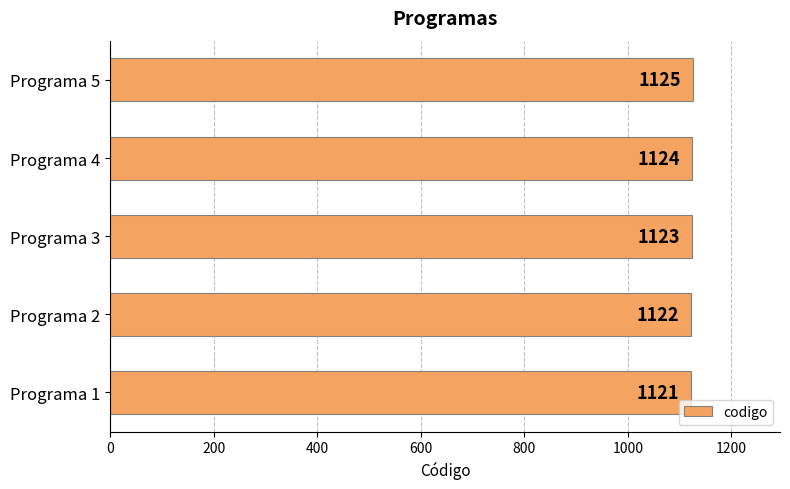

What is the change in value from Programa 1 to Programa 2?

+1